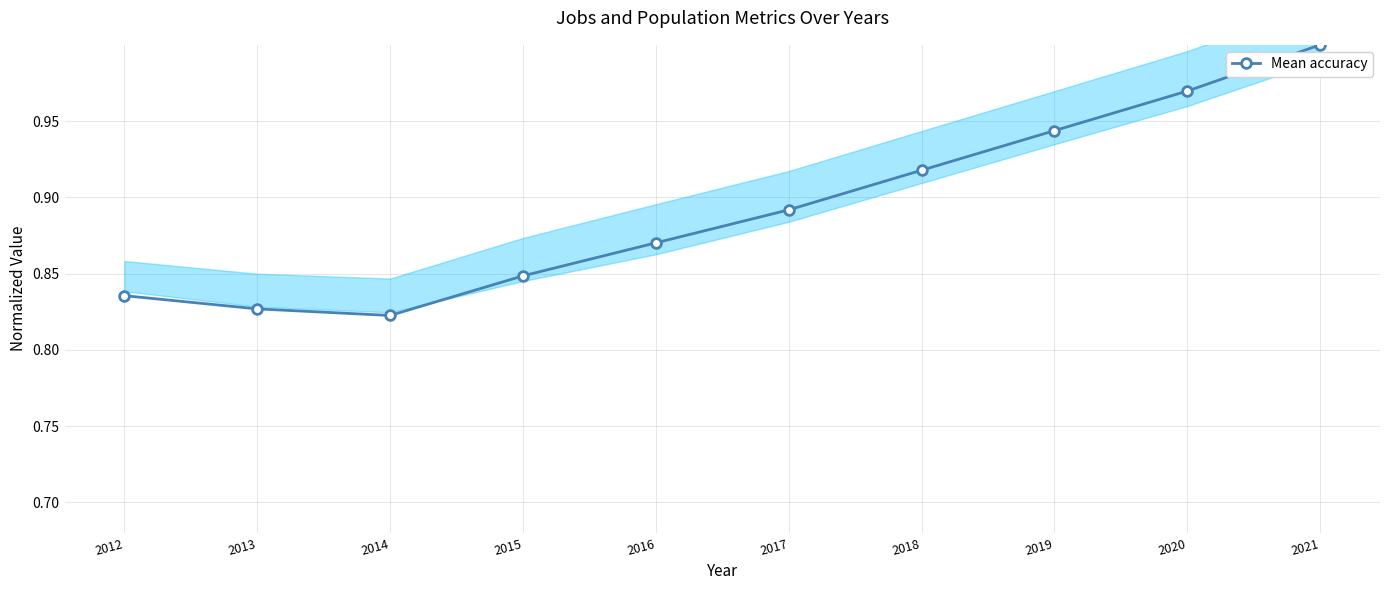

What is the difference between the second highest and minimum values?

0.1